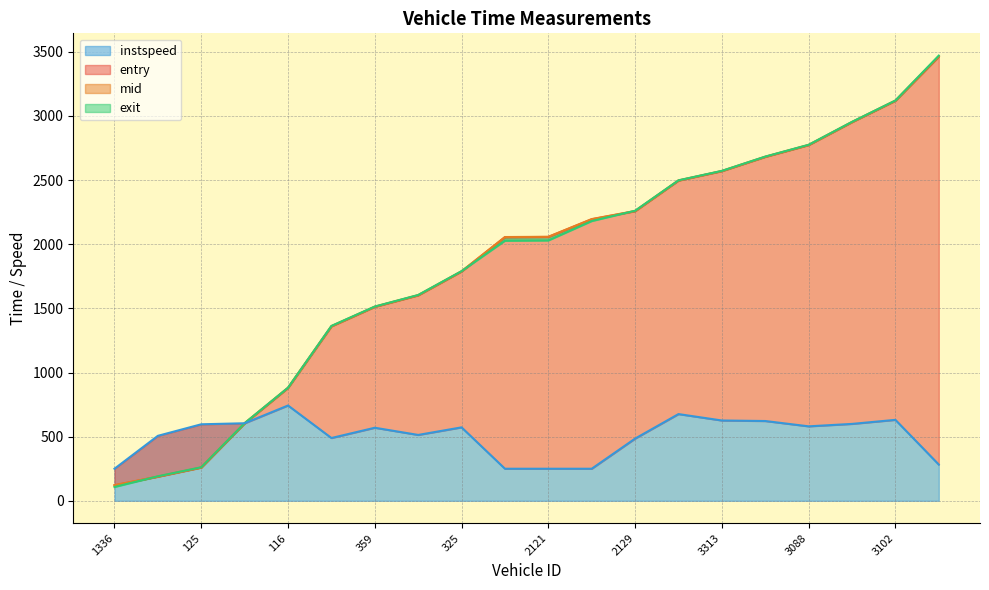

Reading left to right, what are all the values shown in this chart?

entry_line: 120.7	187.7	258.8	603.2	879.9	1359.9	1511.9	1601.6	1787.8	2055.0	2056.8	2194.4	2257.7	2496.2	2569.9	2680.9	2772.9	2951.8	3118.4	3462.6
mid_line: 122.2	189.2	260.4	604.5	881.0	1361.2	1513.2	1603.1	1789.2	2056.2	2058.1	2196.2	2259.2	2497.4	2571.1	2682.2	2774.2	2953.1	3119.6	3464.0
exit_line: 107.8	191.1	261.6	605.7	882.0	1363.5	1514.5	1604.5	1790.5	2027.3	2029.4	2180.7	2261.4	2498.4	2572.2	2683.4	2775.4	2954.3	3120.8	3470.7
instspeed_line: 250.0	506.5	596.5	604.5	743.0	489.5	569.5	513.5	572.5	250.0	250.0	250.0	485.0	676.0	626.0	622.0	580.5	599.5	631.0	282.5